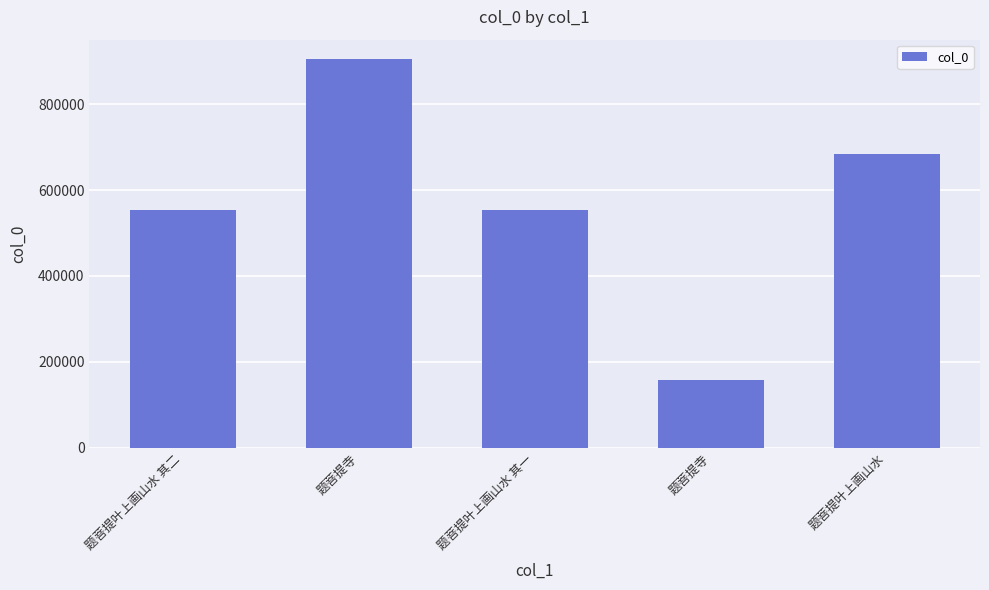

Are the bars horizontal?

No